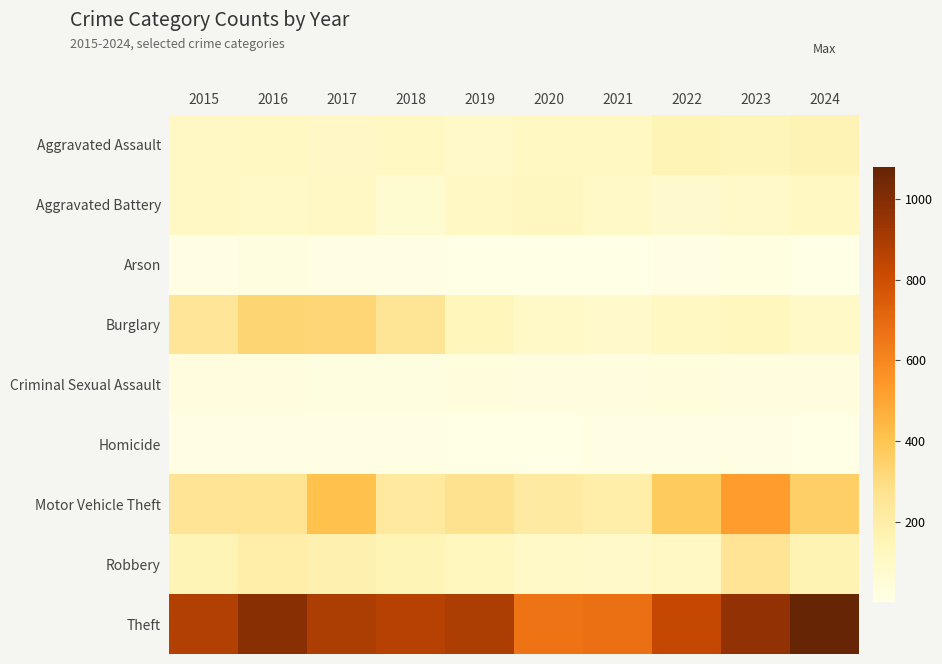

What is the total value across all series at 2024?

2008